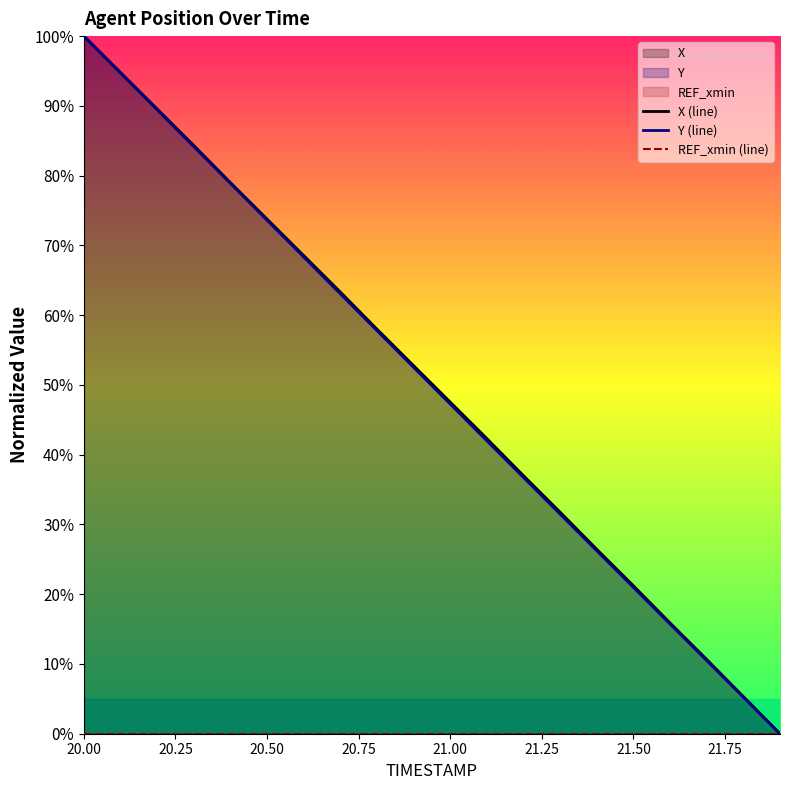

How many data points in X (line) are above 52?

10